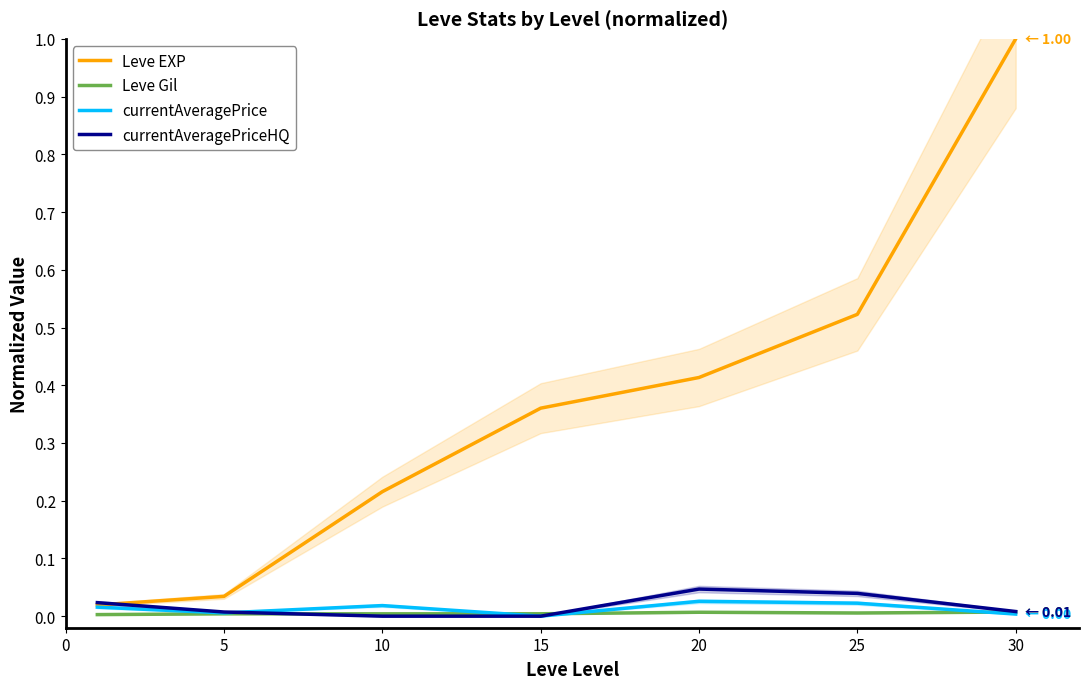

What is the total value across all series at 5?

0.1